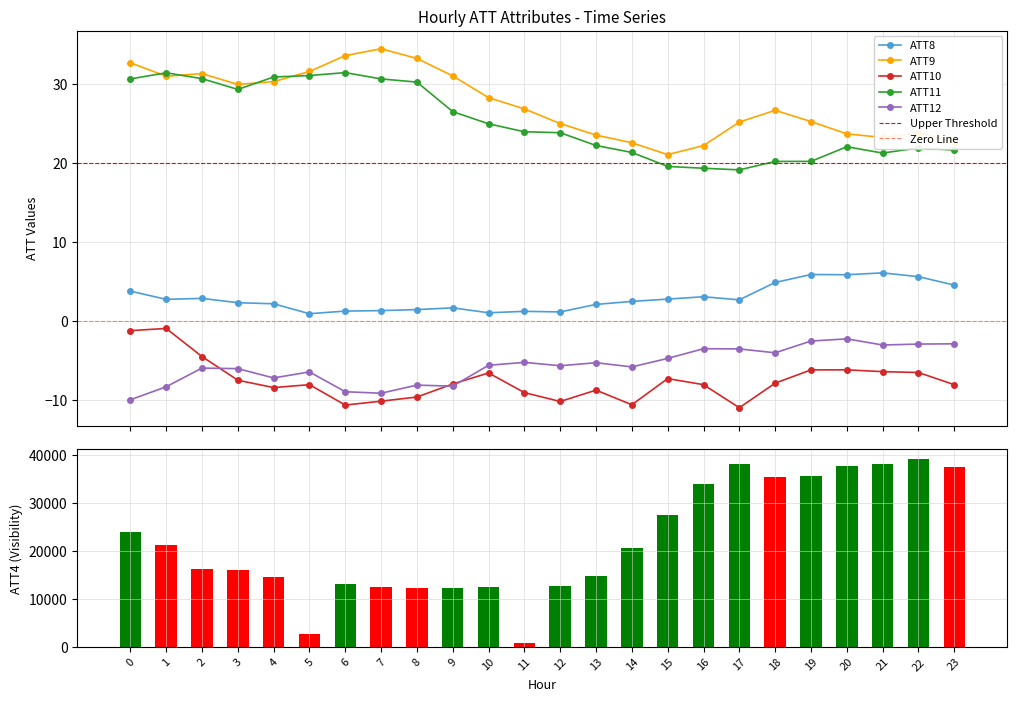

The ATT4 series shows 24000.0 at 0. True or false?

True